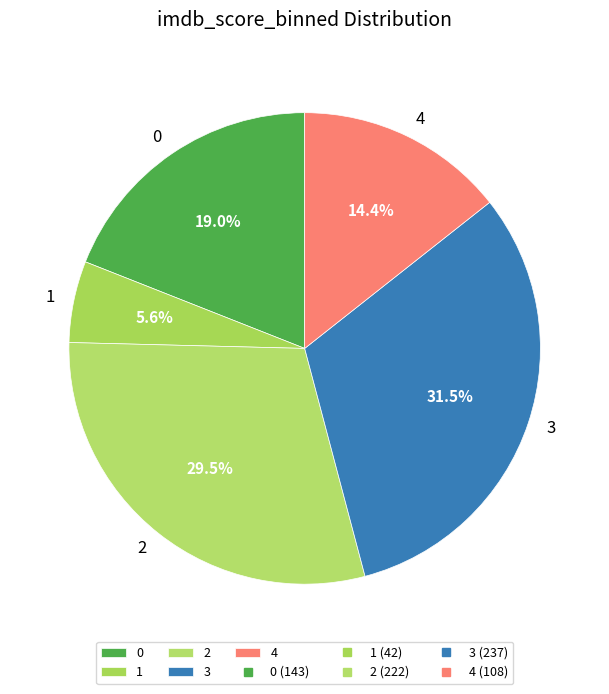

Is the sum of 1 and 0 greater than half?

No